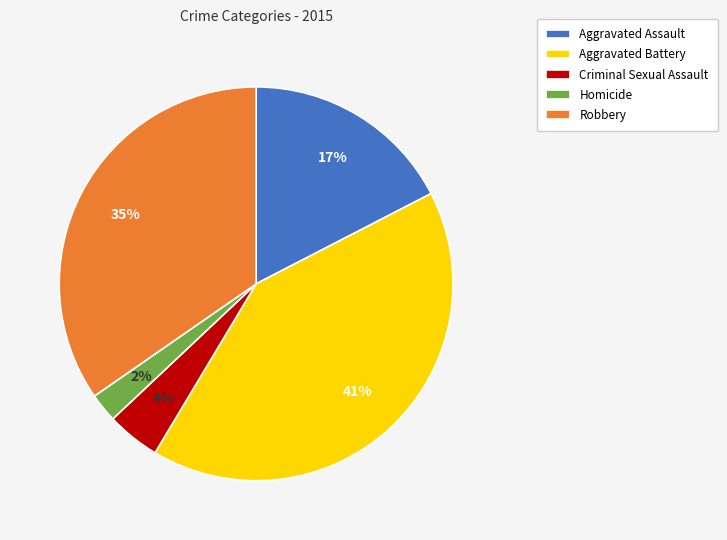

The Homicide slice represents 2% of the pie. True or false?

True